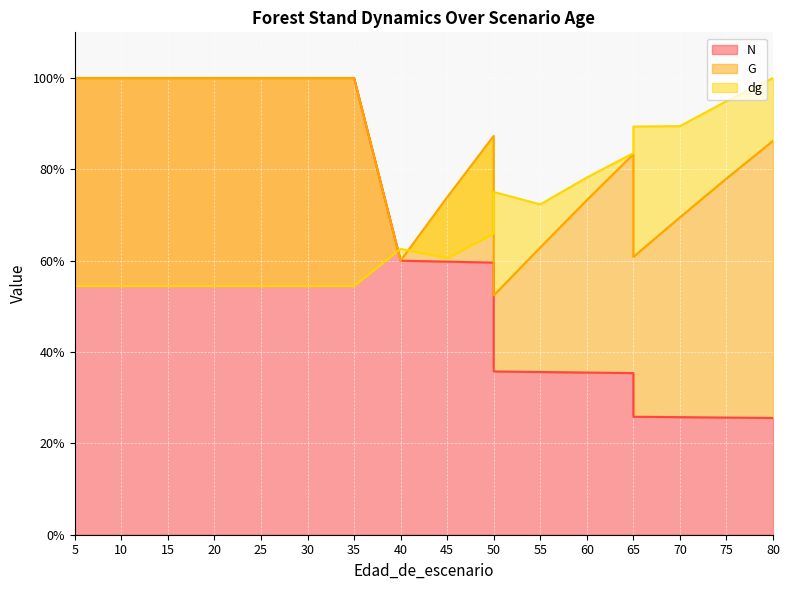

Which category has the lowest value across all series?

80